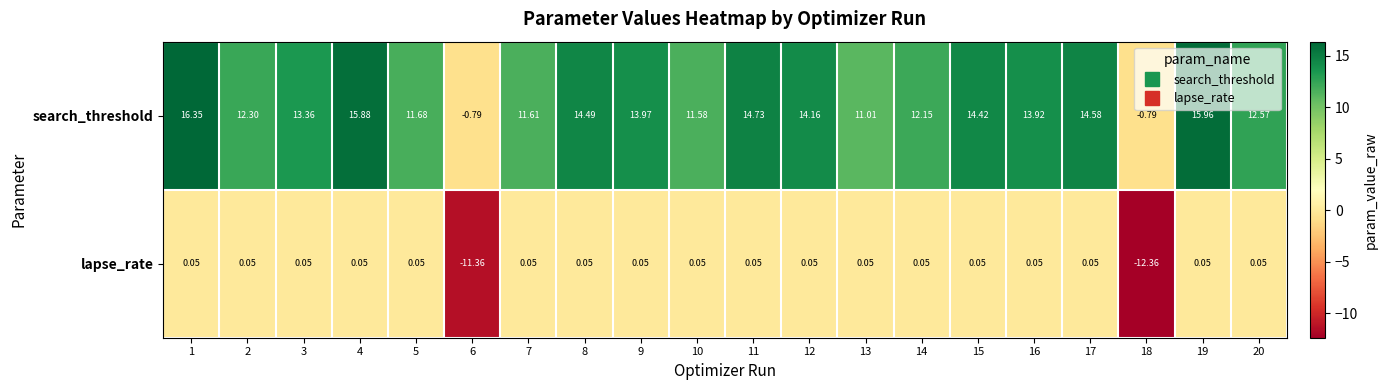

Which series changed the most between 2 and 3?

search_threshold